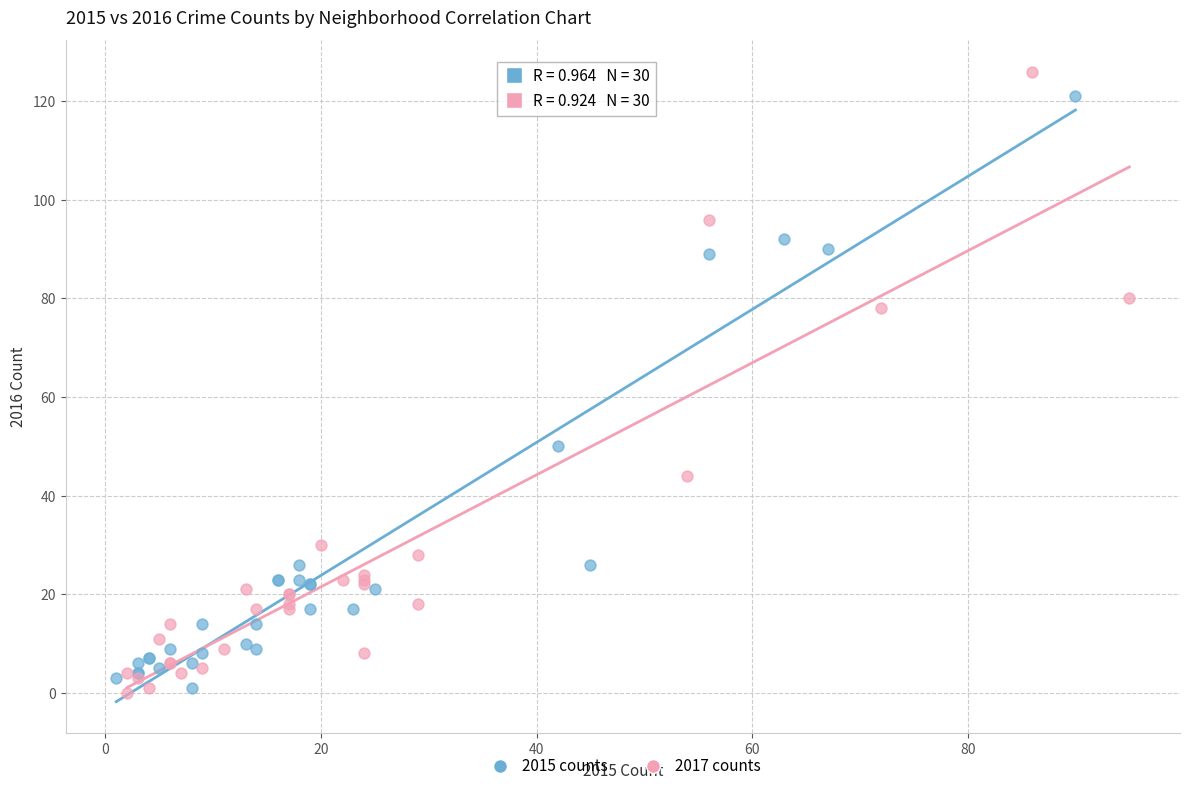

Which series has the widest spread of Y values?

2017 counts